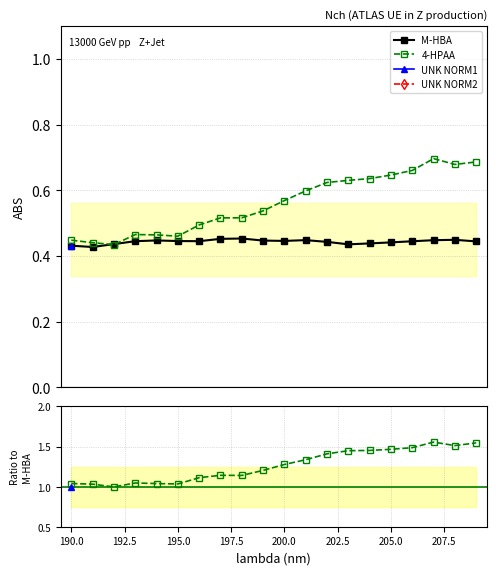

How many categories are shown in the chart?

20